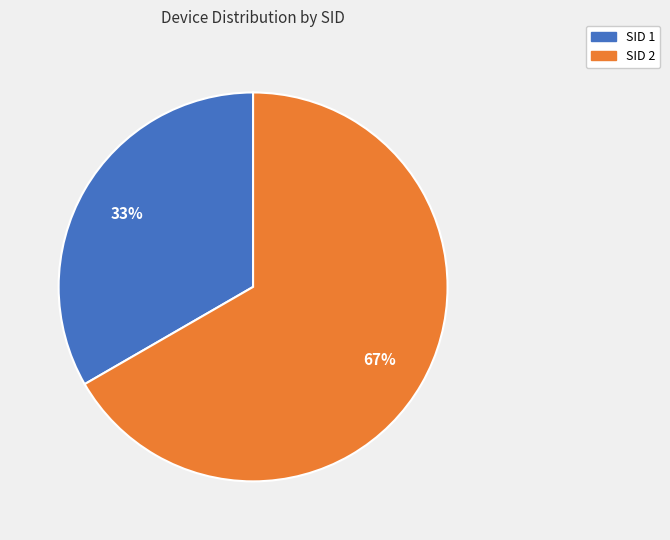

Rank the categories by value from highest to lowest.

SID 2, SID 1